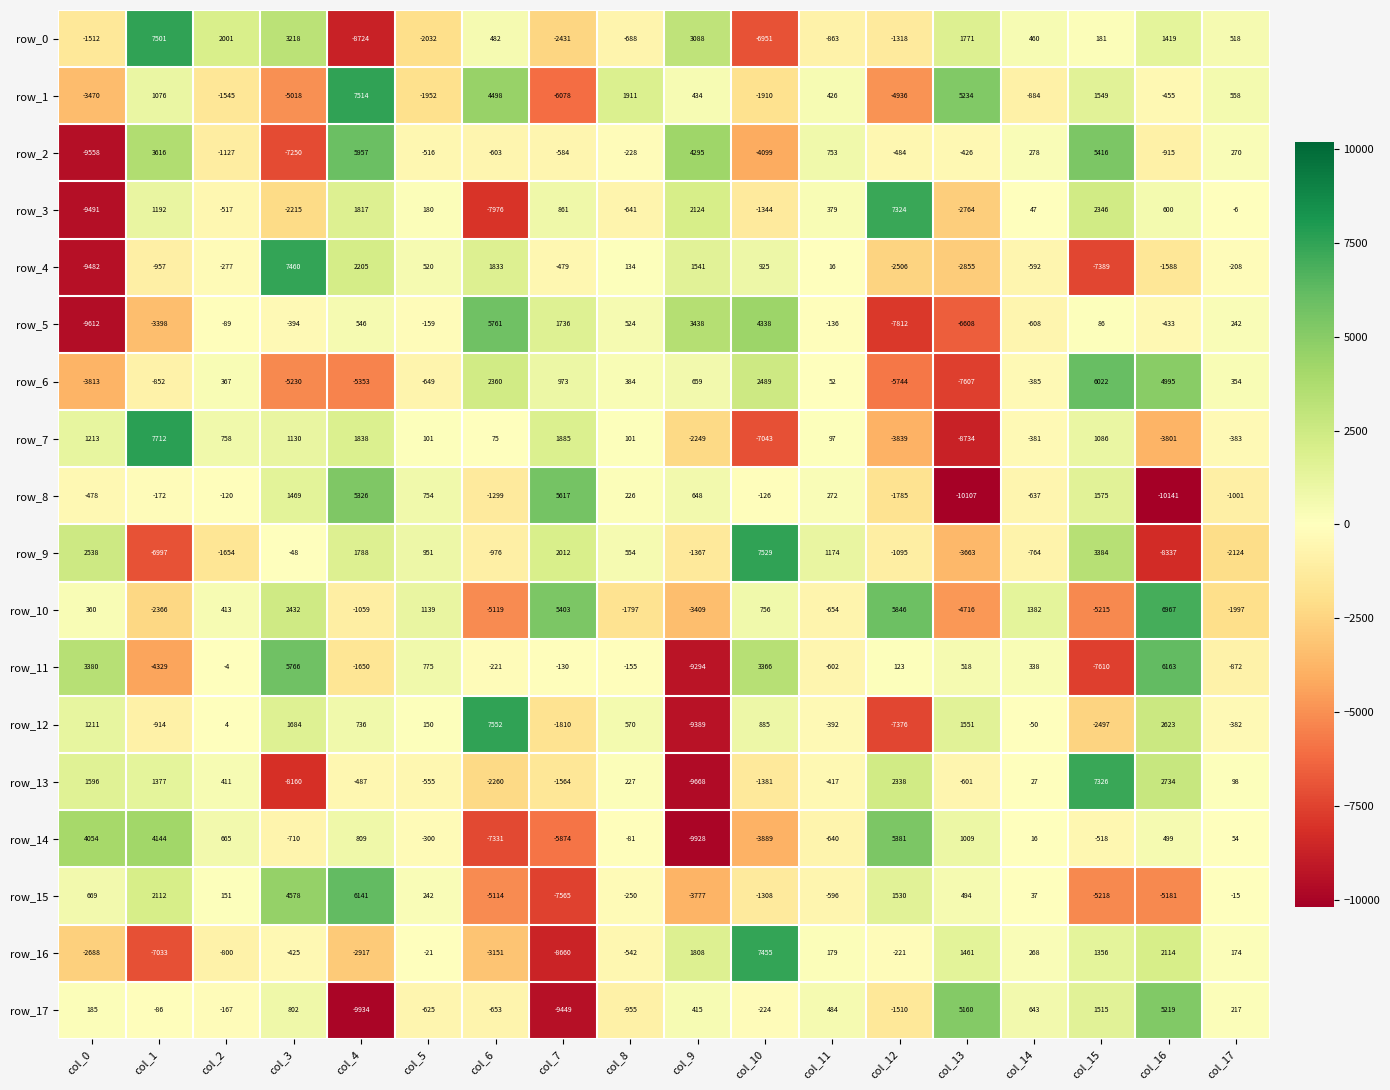

At col_10, list the series in order from smallest to largest.

row_7, row_0, row_2, row_14, row_1, row_13, row_3, row_15, row_17, row_8, row_10, row_12, row_4, row_6, row_11, row_5, row_16, row_9